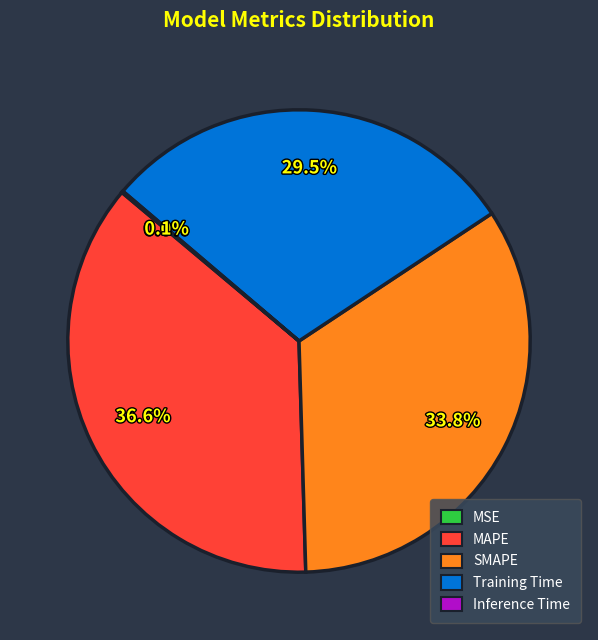

To the nearest percent, what is the difference between the largest and smallest slice percentages?

37%